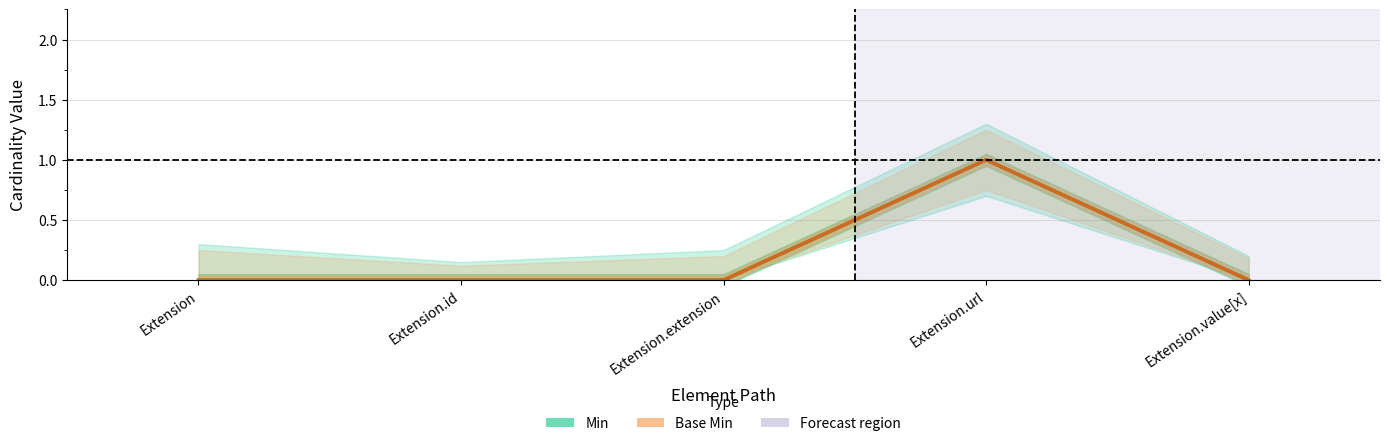

Does the chart have visible grid lines?

Yes